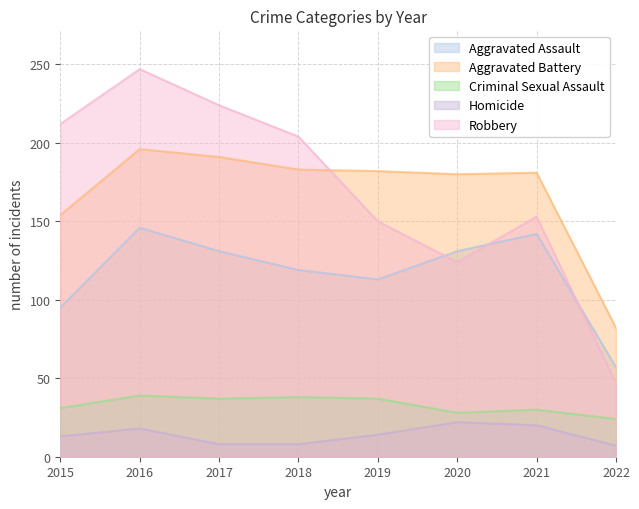

Reading left to right, list all the values displayed in this chart.

Aggravated Assault: 95	146	131	119	113	131	142	57
Aggravated Battery: 154	196	191	183	182	180	181	82
Criminal Sexual Assault: 31	39	37	38	37	28	30	24
Homicide: 13	18	8	8	14	22	20	7
Robbery: 212	247	224	204	150	124	153	47